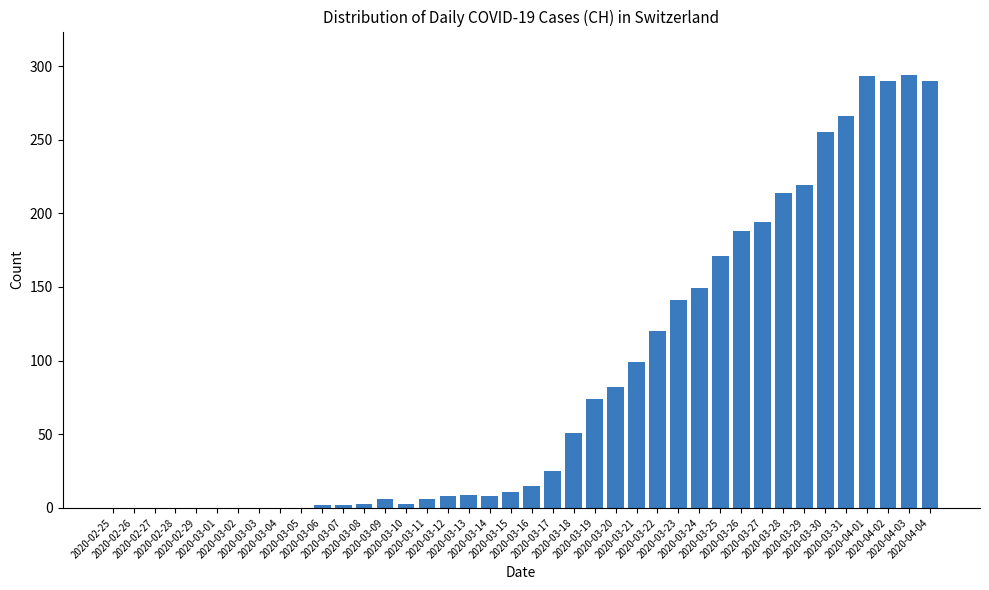

What is the greatest value displayed?

294